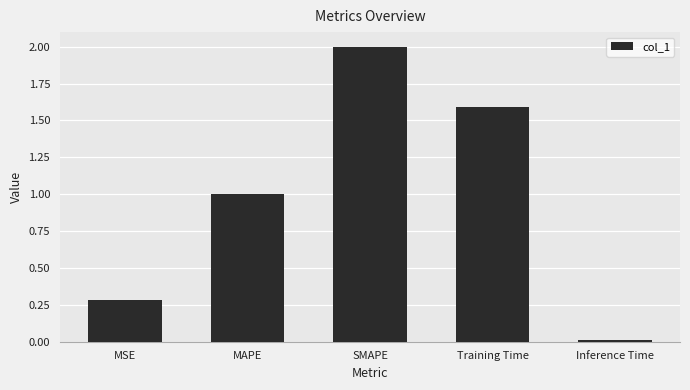

What is the label of the 4th bar from the left?

Training Time